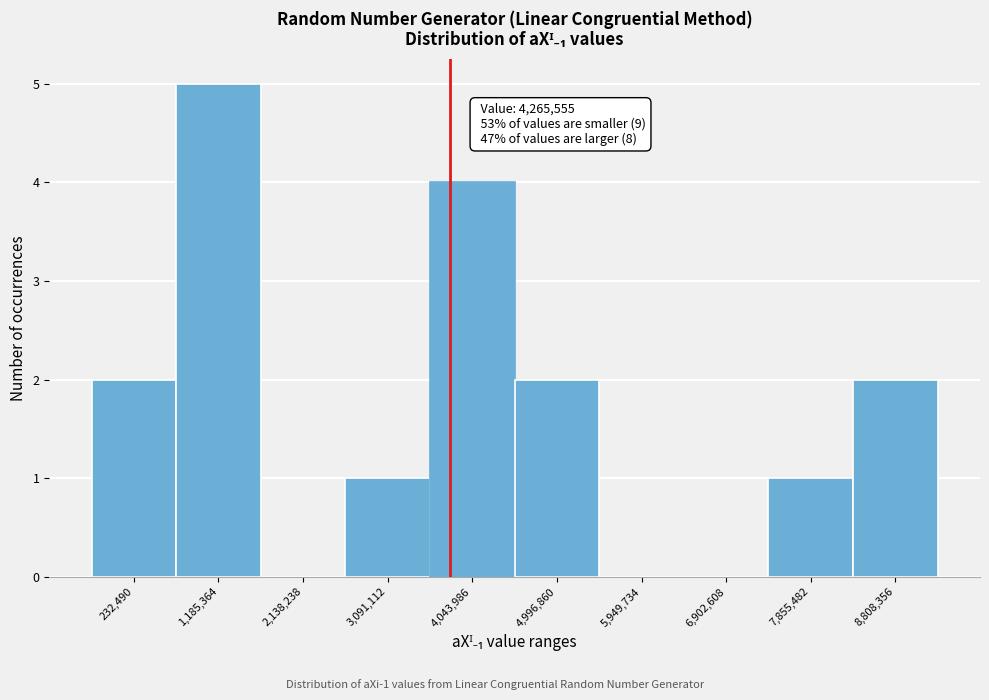

Reading right to left, what are all the values shown in this chart?

8,808,356=2	7,855,482=1	6,902,608=0	5,949,734=0	4,996,860=2	4,043,986=4	3,091,112=1	2,138,238=0	1,185,364=5	232,490=2